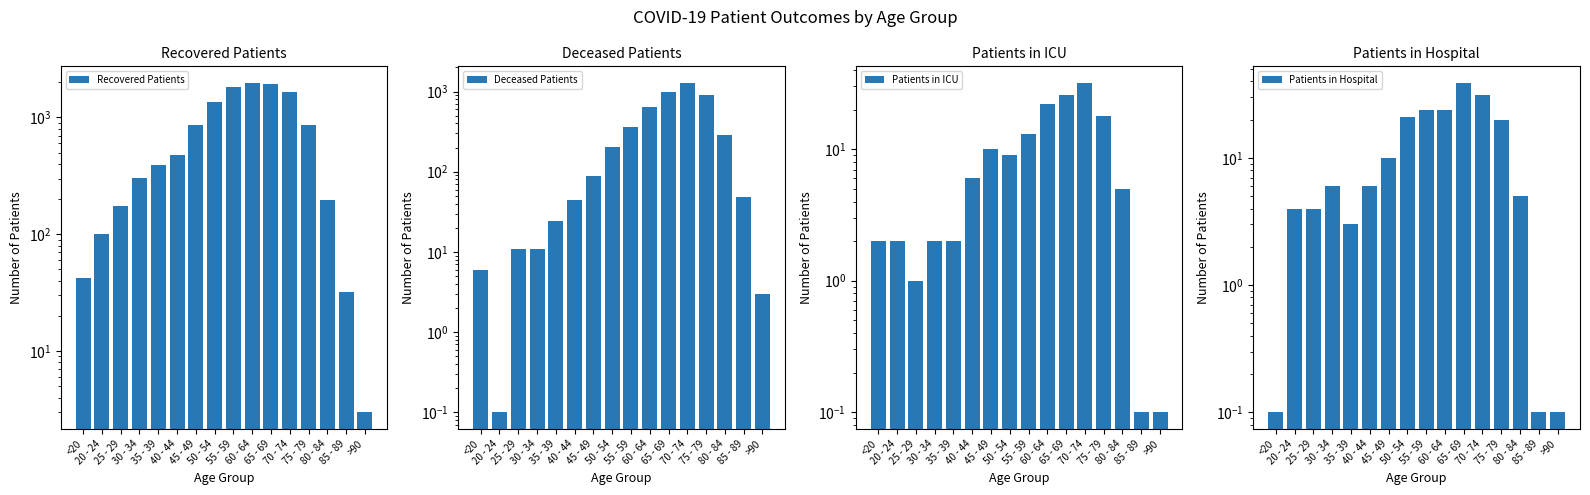

Rank the series at >90 from highest to lowest value.

Recovered Patients, Deceased Patients, Patients in ICU, Patients in Hospital